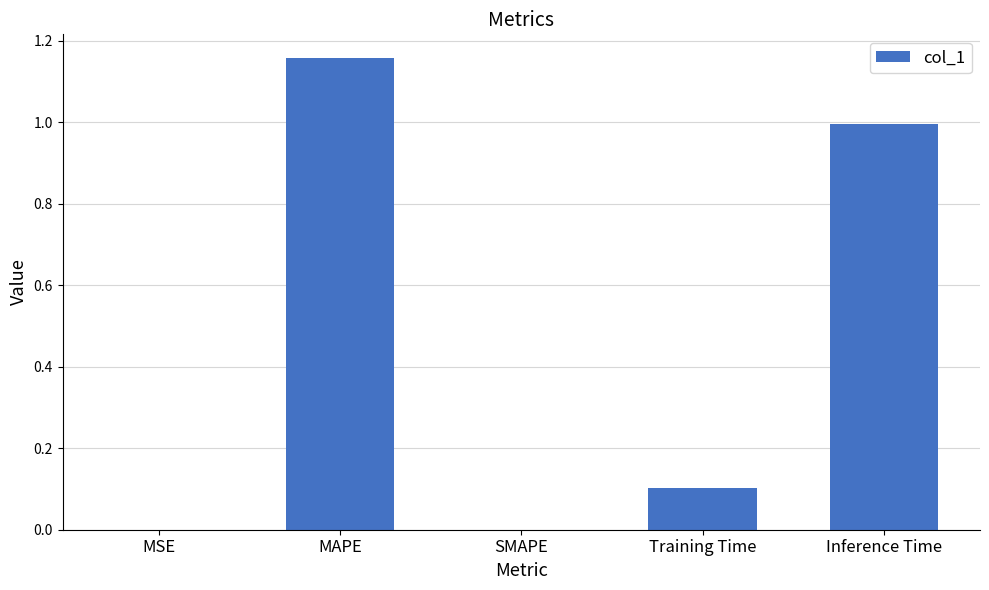

The chart shows a value of 0.0 at SMAPE. True or false?

True